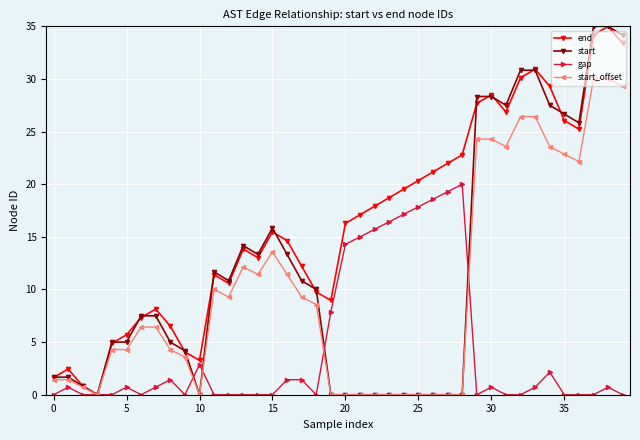

In end, how many points are higher than both neighbors (excluding endpoints)?

8